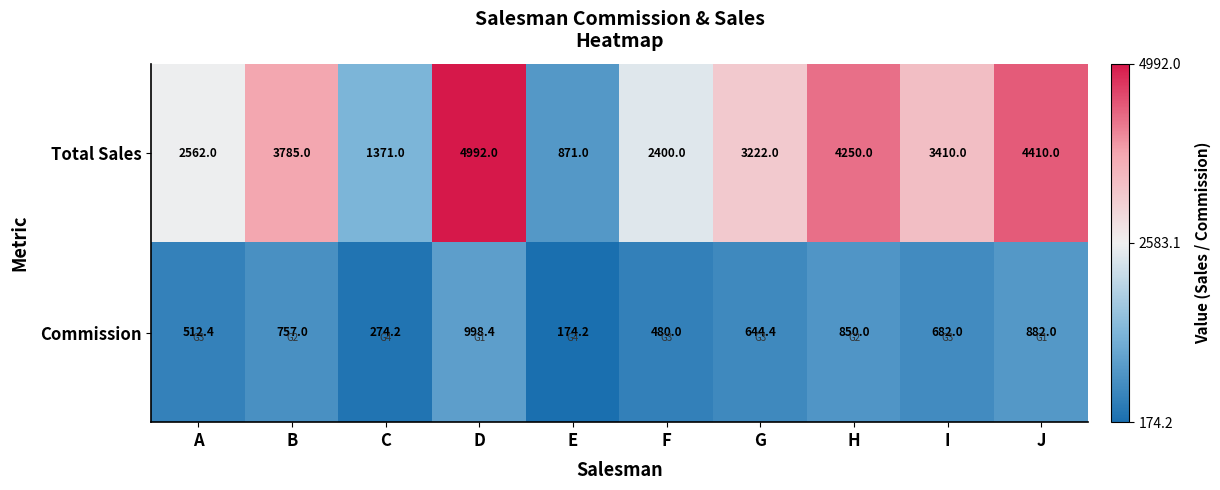

What is the difference between the second highest and minimum values in the Commission series?

707.8